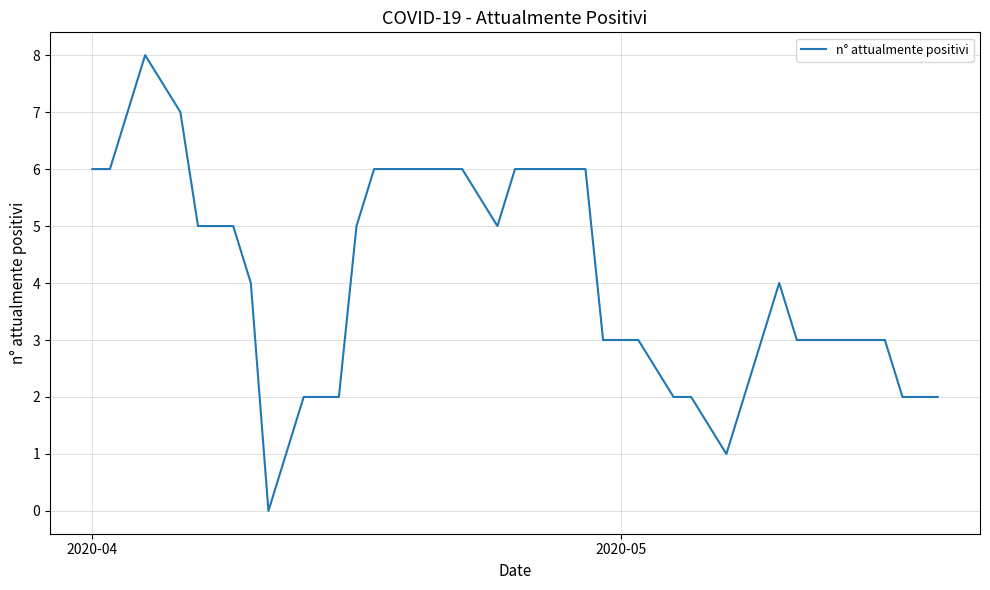

What is the difference between the maximum and minimum values?

8